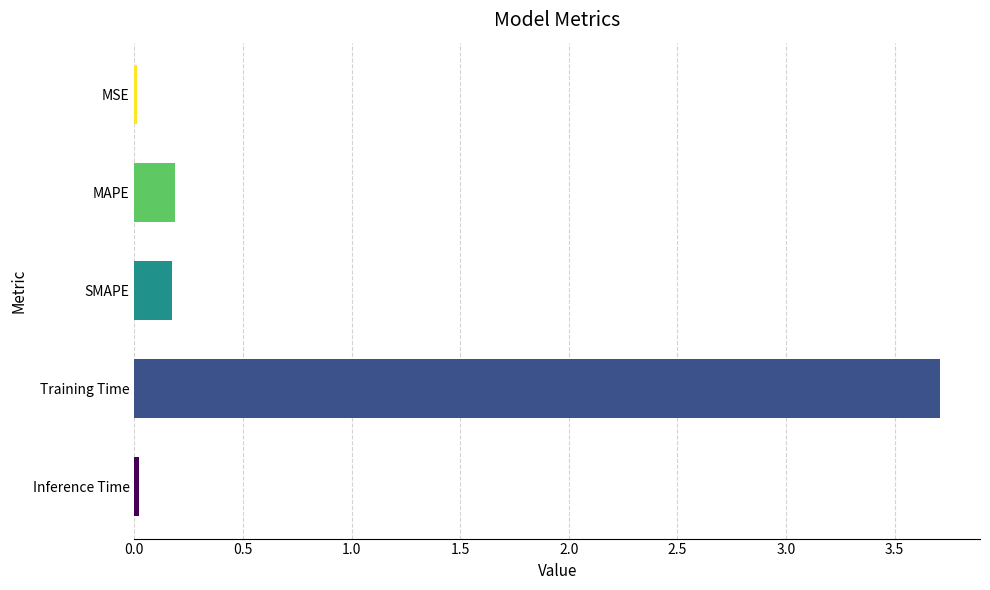

What is the sum of the values at Training Time and MAPE?

3.9